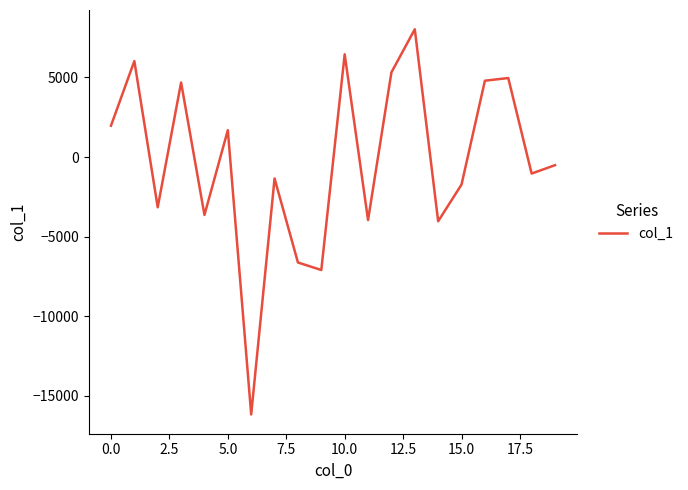

What is the maximum value shown in the chart?

8031.3